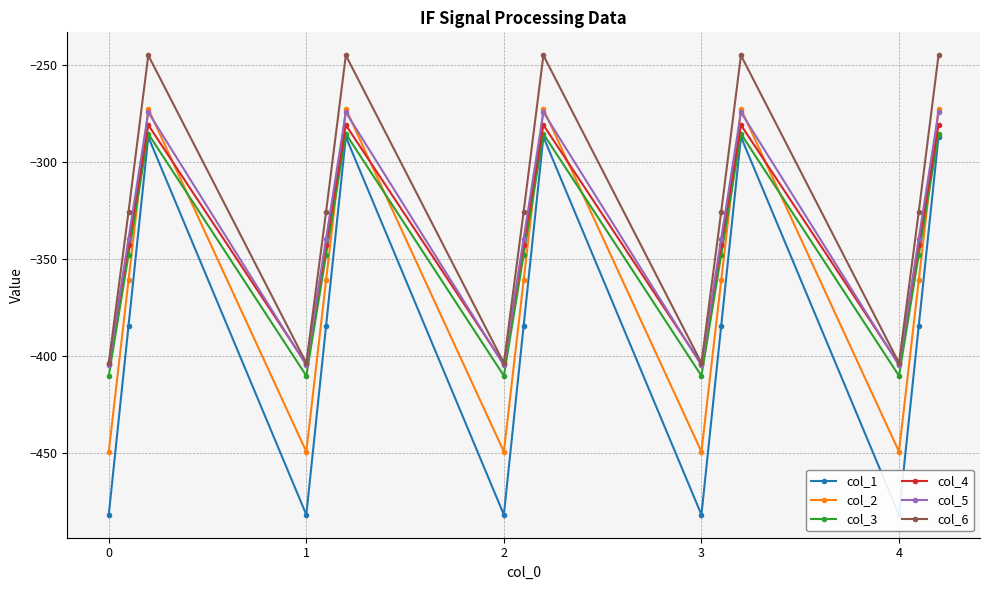

How many interior local valleys does the col_4 series have?

4